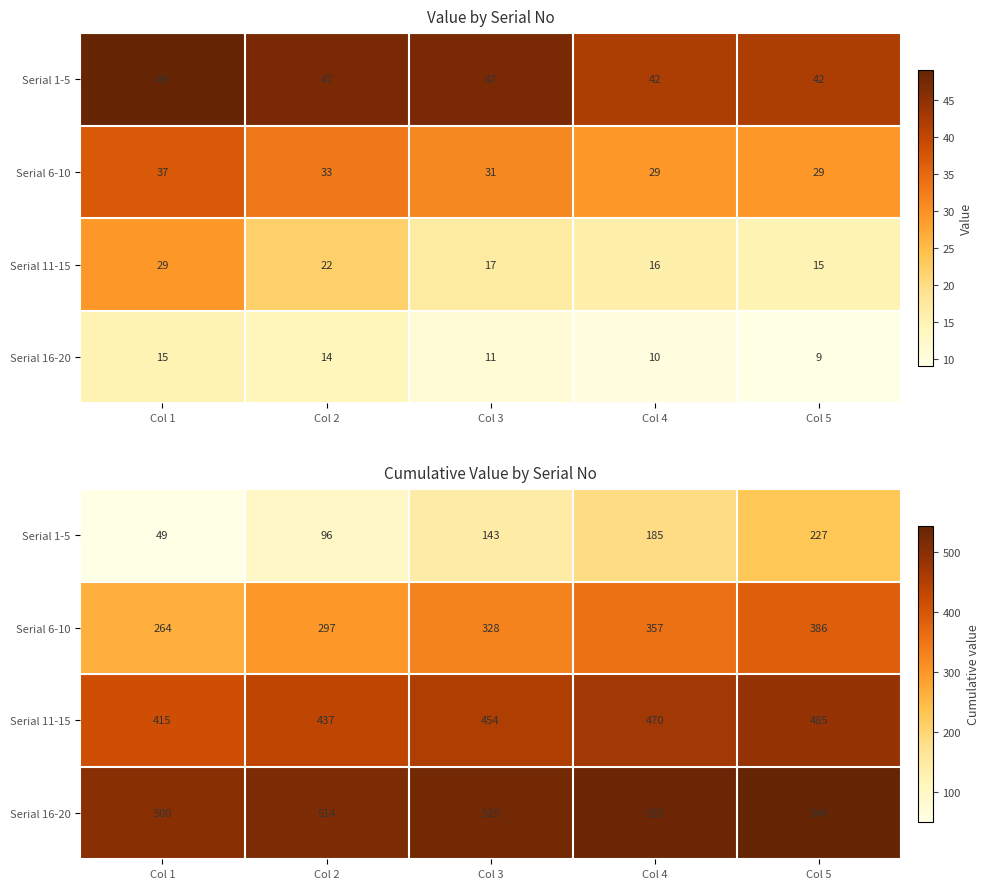

At which label is Serial 6-10 closest to 325?

Col 3